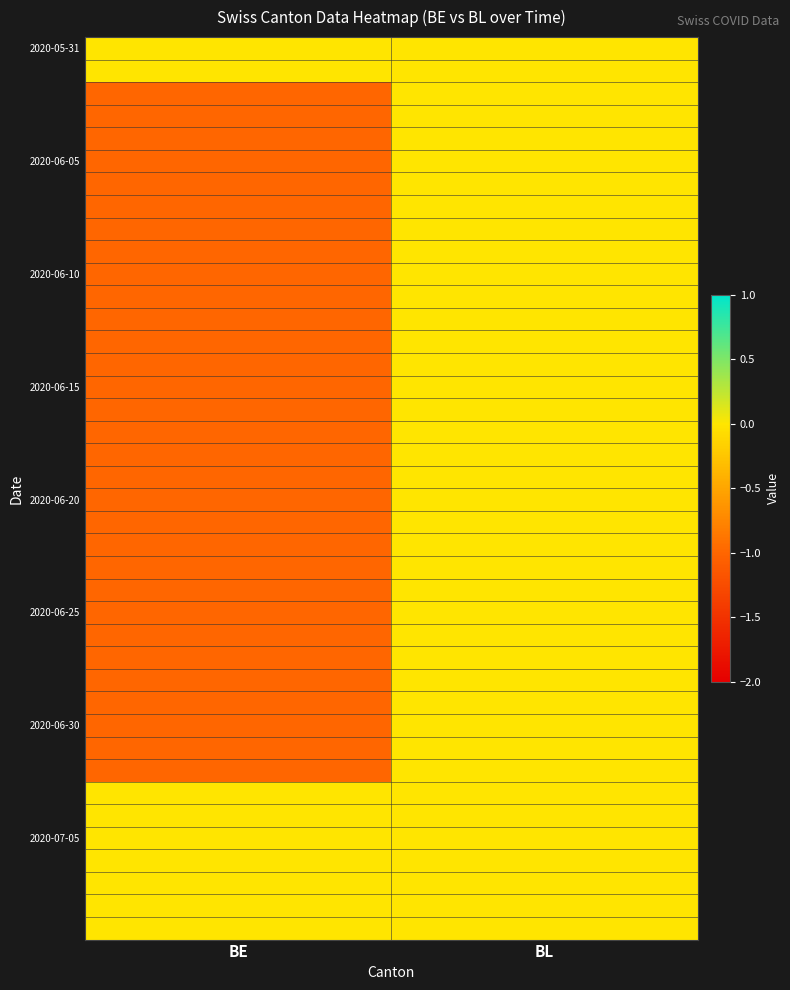

Between BE and BL, which is larger?

BE